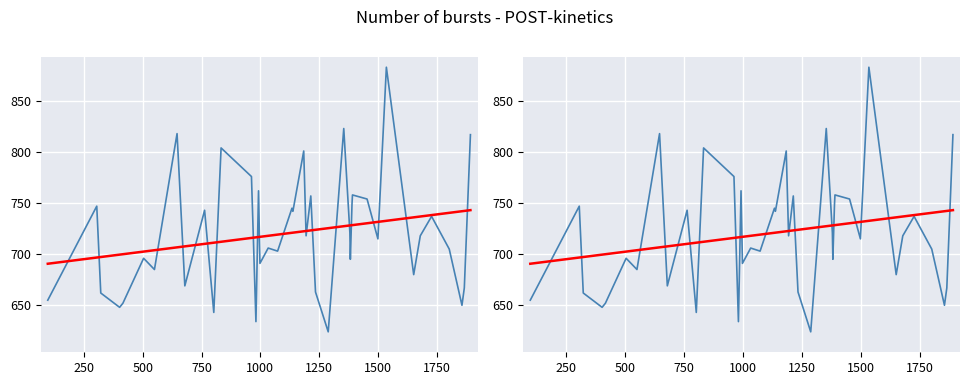

Reading right to left, extract all data points from this chart.

RT: 817.0	667.0	650.0	705.0	737.0	718.0	680.0	883.0	715.0	754.0	758.0	749.0	695.0	721.0	823.0	624.0	663.0	757.0	718.0	801.0	742.0	745.0	703.0	706.0	691.0	762.0	634.0	776.0	804.0	643.0	743.0	669.0	818.0	685.0	696.0	652.0	648.0	662.0	747.0	655.0
Trend: 743.1	742.3	742.1	740.5	738.3	736.9	736.1	732.7	731.6	730.3	728.5	728.4	728.2	728.1	727.4	725.5	723.9	723.3	722.7	722.4	721.1	721.0	719.2	718.0	717.0	716.8	716.5	715.9	712.2	711.3	710.1	707.7	706.7	703.9	702.5	700.0	699.6	697.2	696.7	690.7